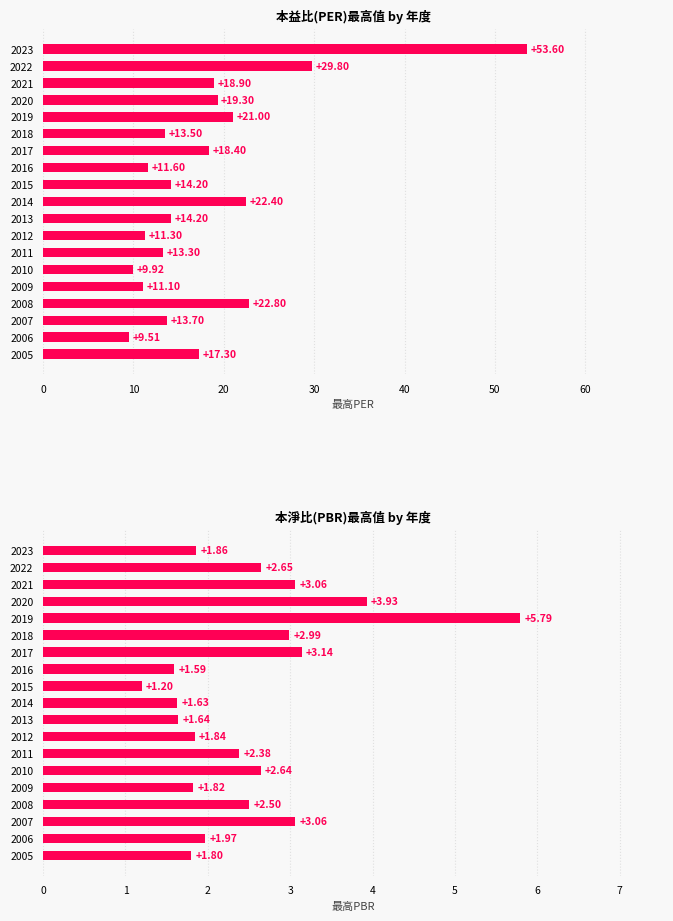

Reading left to right, list all the values displayed in this chart.

最高PER: 53.6	29.8	18.9	19.3	21.0	13.5	18.4	11.6	14.2	22.4	14.2	11.3	13.3	9.9	11.1	22.8	13.7	9.5	17.3
最高PBR: 1.9	2.6	3.1	3.9	5.8	3.0	3.1	1.6	1.2	1.6	1.6	1.8	2.4	2.6	1.8	2.5	3.1	2.0	1.8